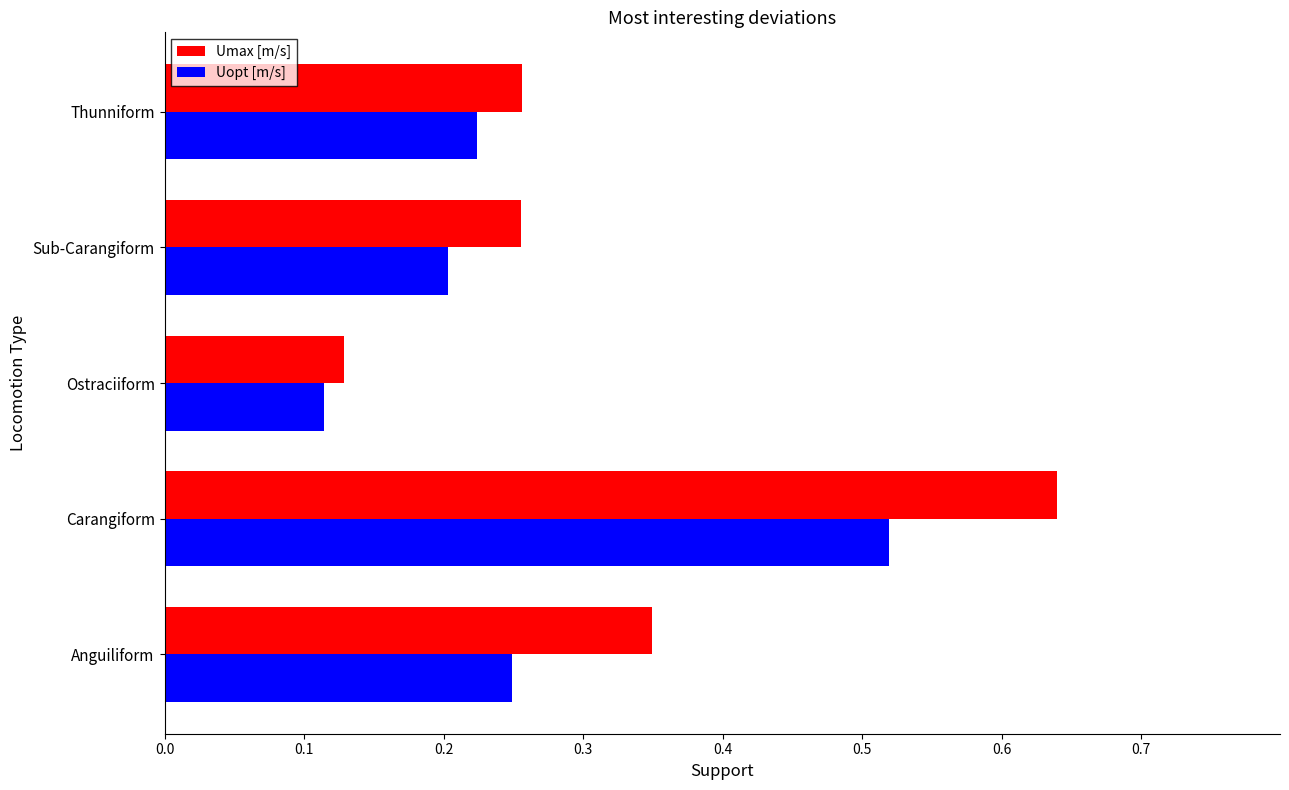

Rank the series by their average value, from lowest to highest.

Uopt [m/s], Umax [m/s]